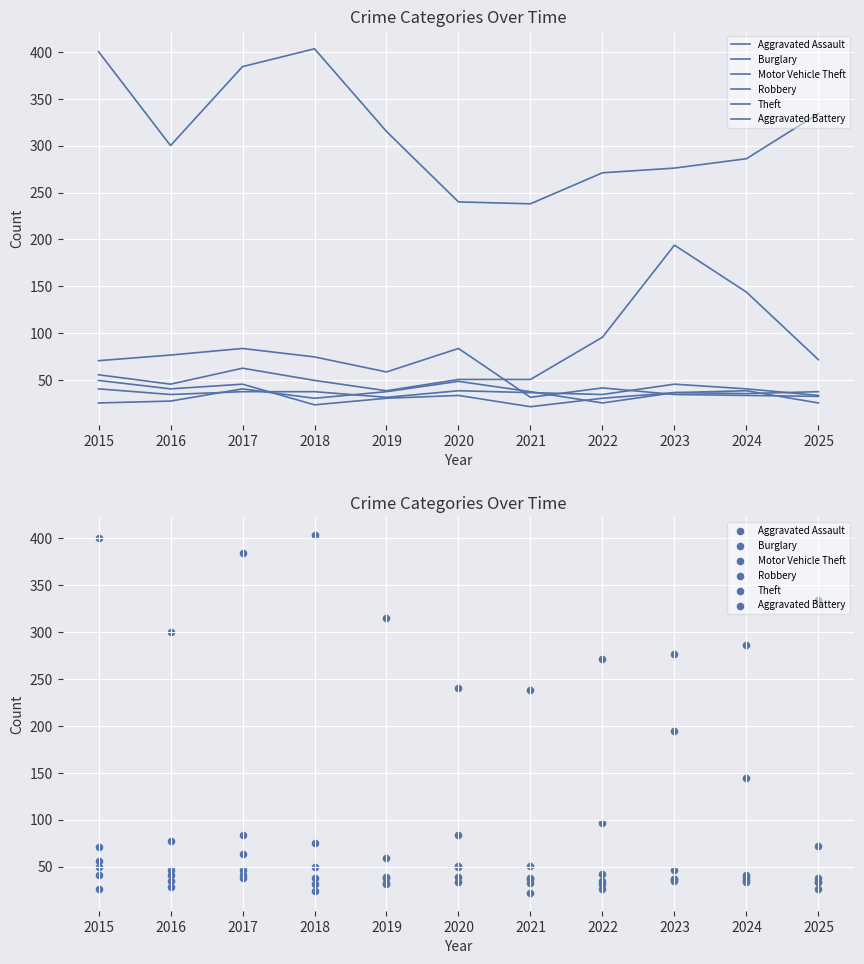

Which series reaches the minimum Y coordinate?

Robbery